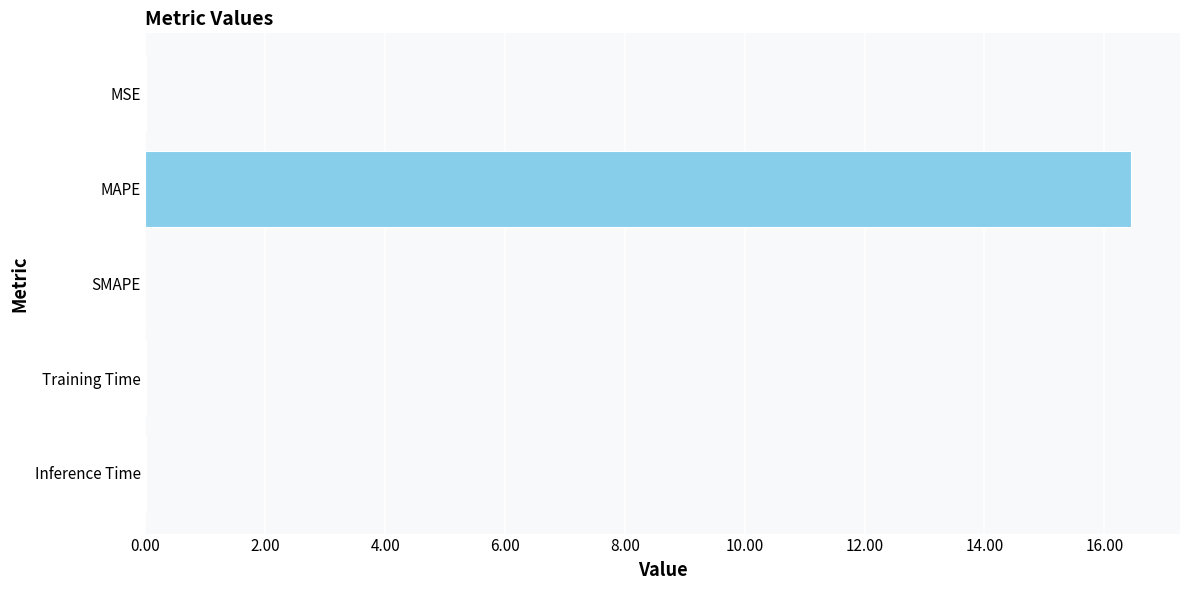

What is the maximum value shown in the chart?

16.4